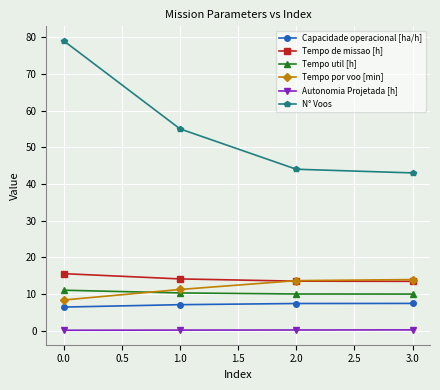

What is the total value across all series at 1.0?

97.9